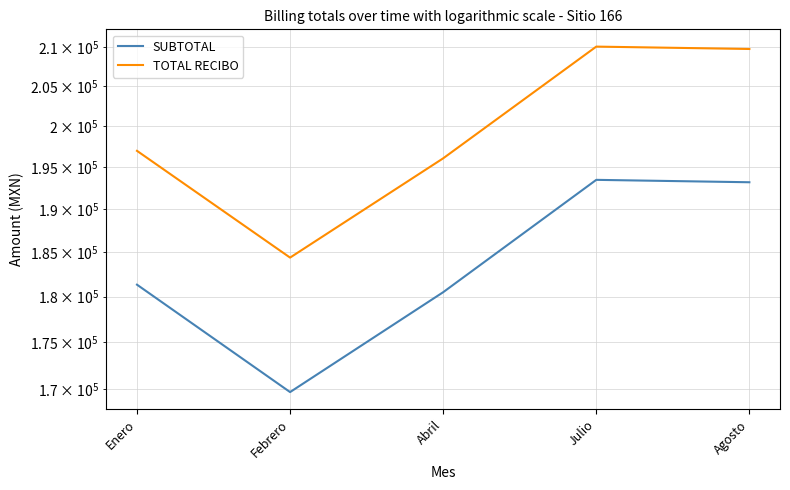

Does the chart have visible grid lines?

Yes